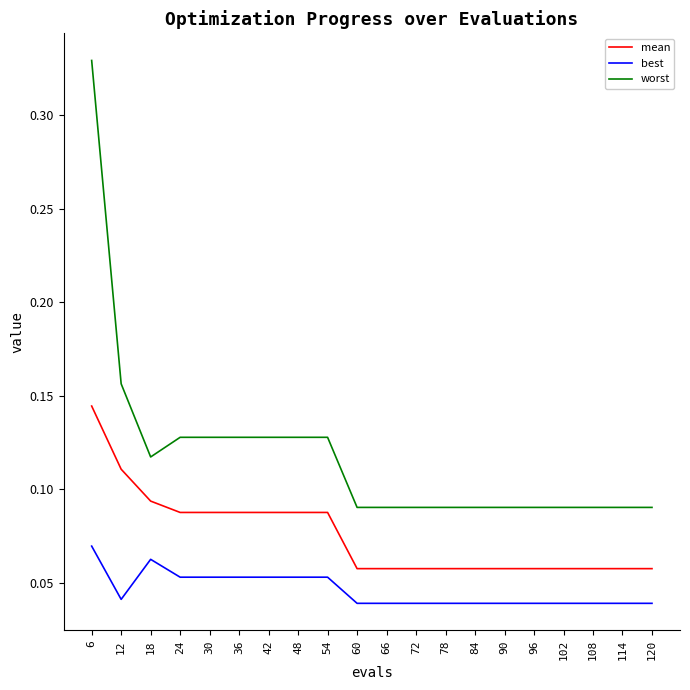

Between 18 and 96, which series saw the biggest shift?

mean